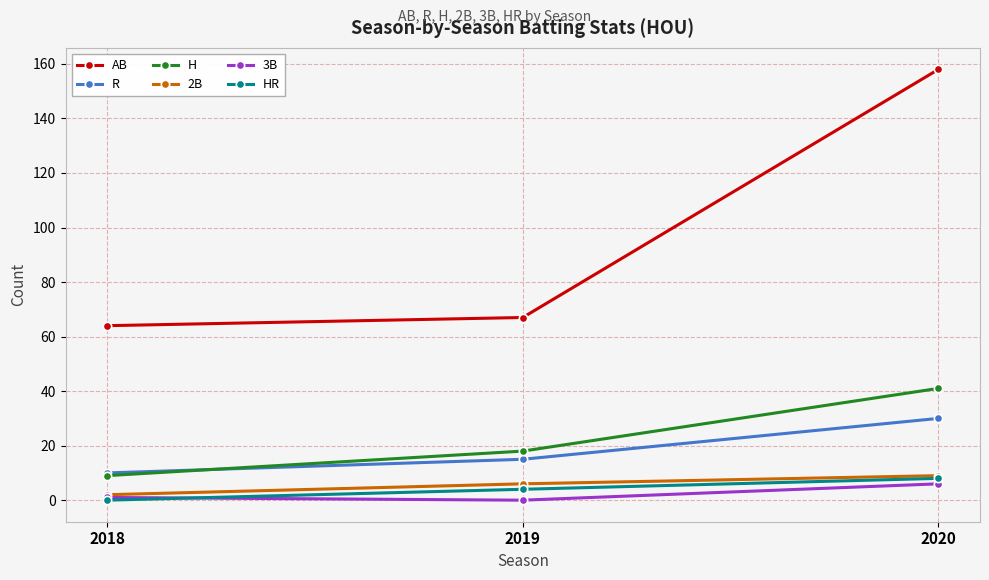

Which series changed the most between 2018 and 2020?

AB